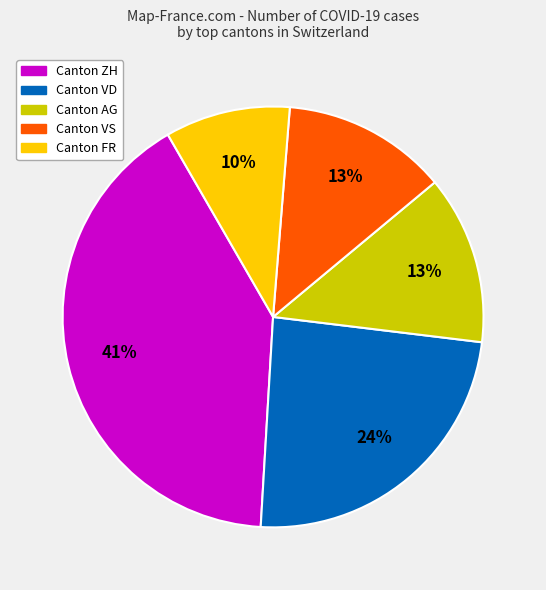

Combined, do Canton FR and Canton VS account for over 50%?

No